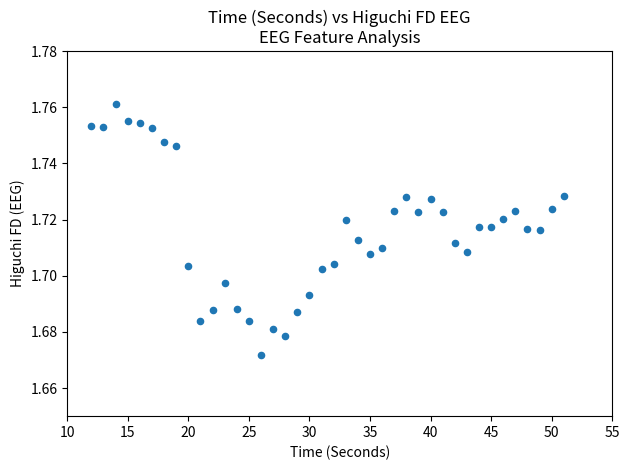

What is the range of X values (max minus min)?

39.0